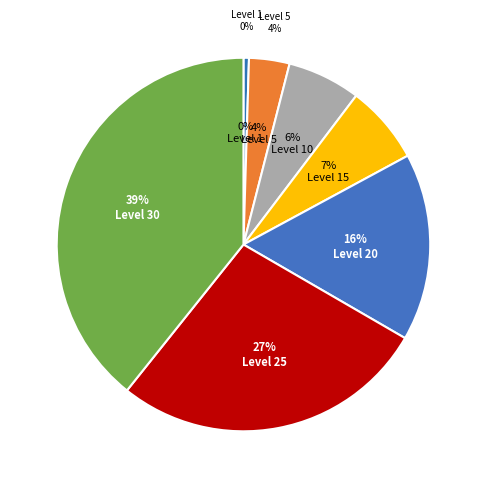

Which has a higher value, Level 25 or Level 10?

Level 25